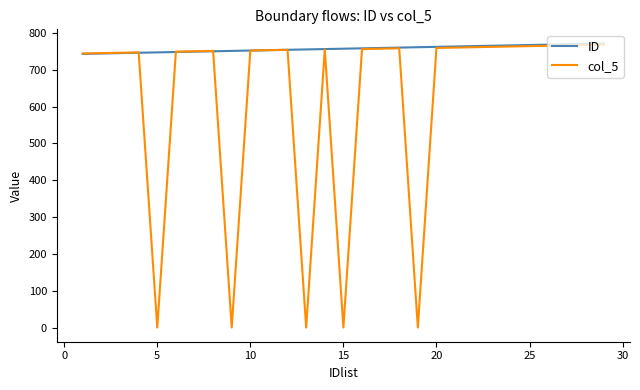

Which series has the largest total across all categories?

ID